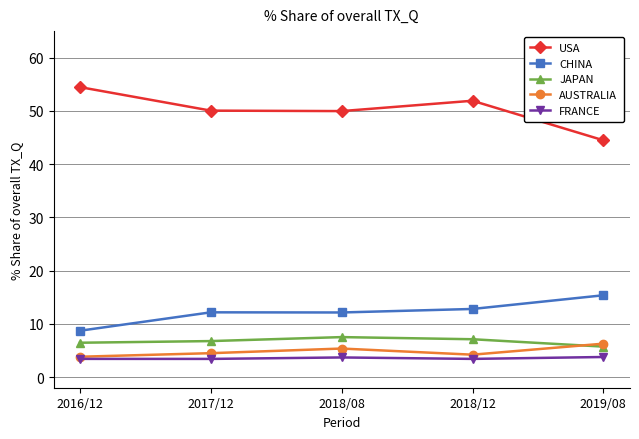

Where is the first local maximum for AUSTRALIA?

2018/08